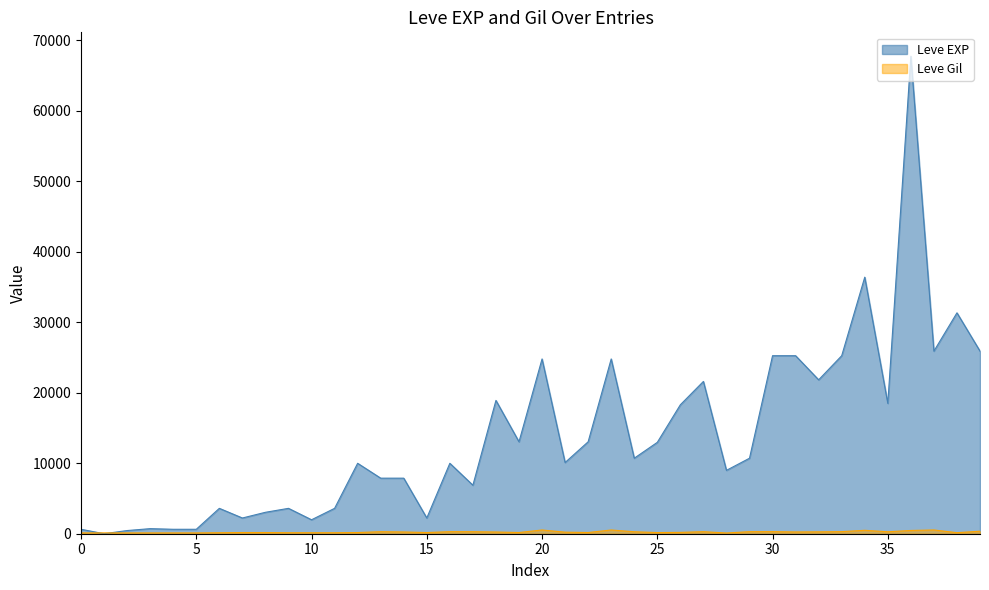

What are all the series names shown in the legend?

Leve EXP, Leve Gil